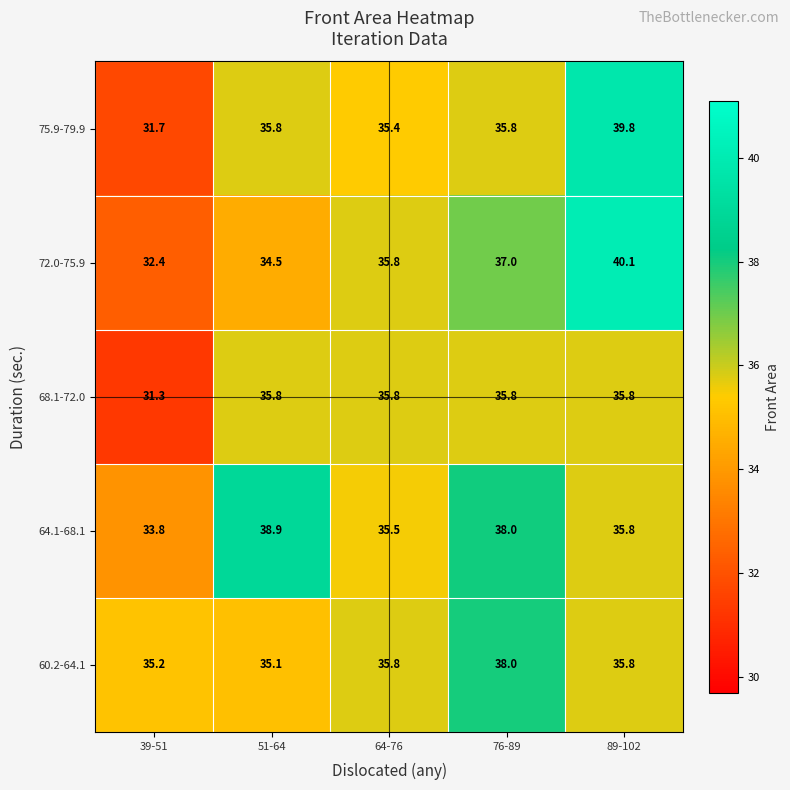

What is the sum of all 64.1-68.1 values?

182.0